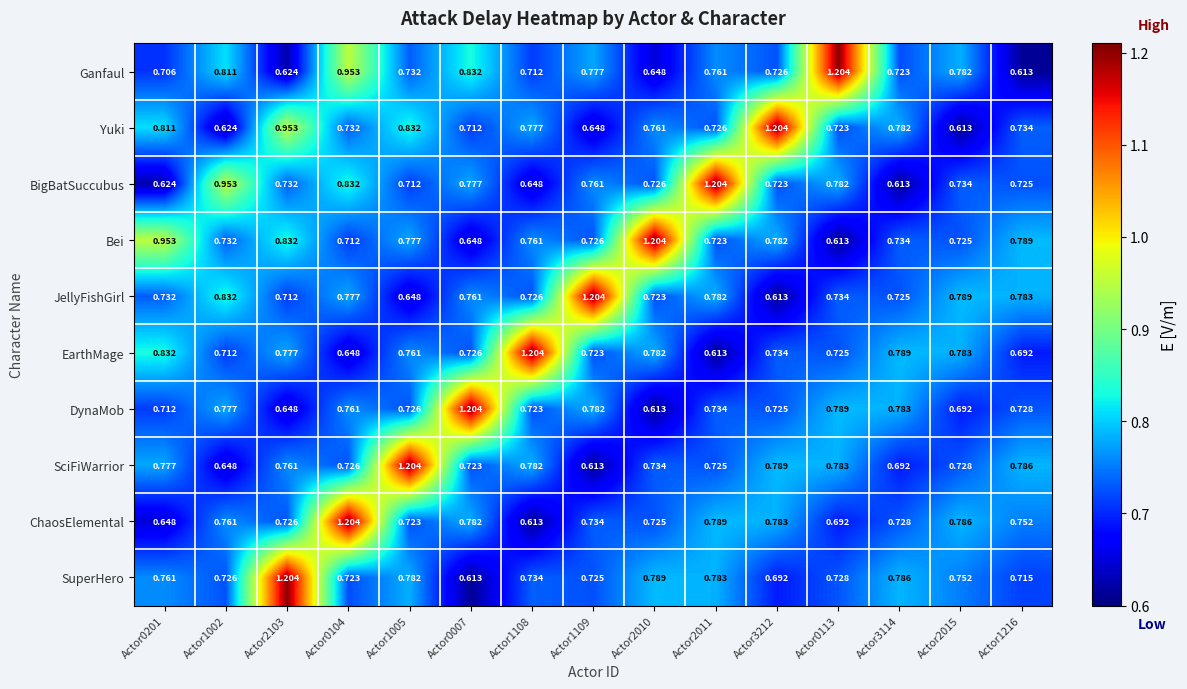

At Actor1002, list the series in order from largest to smallest.

BigBatSuccubus, JellyFishGirl, Ganfaul, DynaMob, ChaosElemental, Bei, SuperHero, EarthMage, SciFiWarrior, Yuki